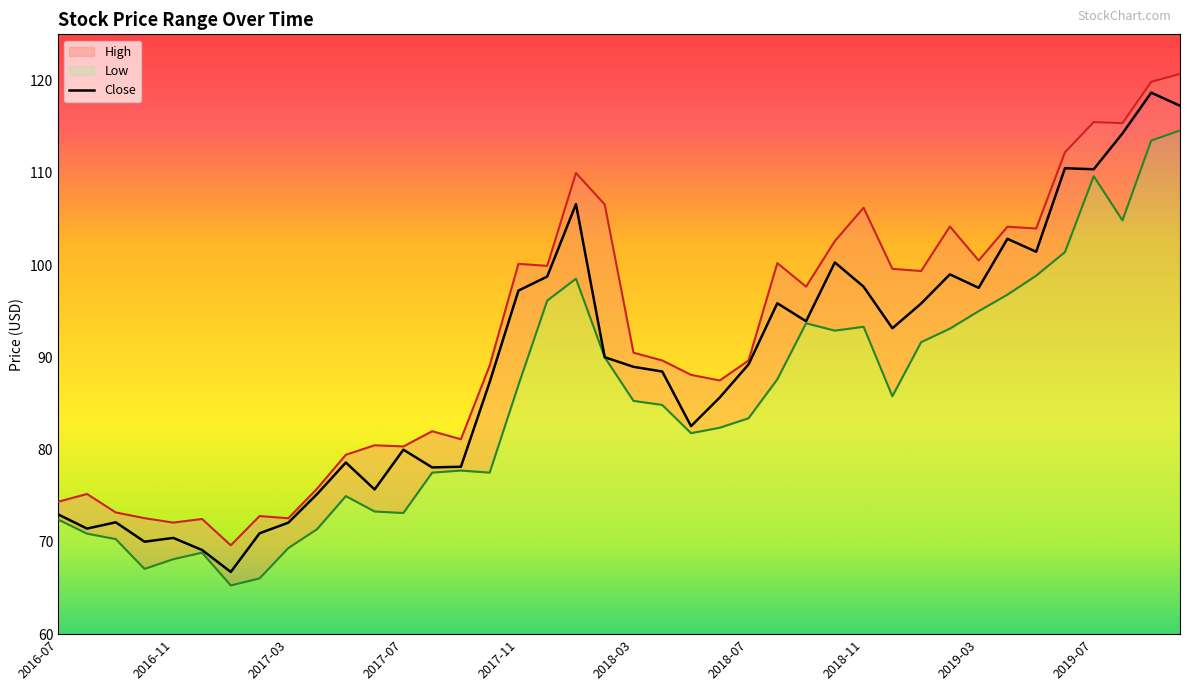

How many interior local valleys does the High series have?

12